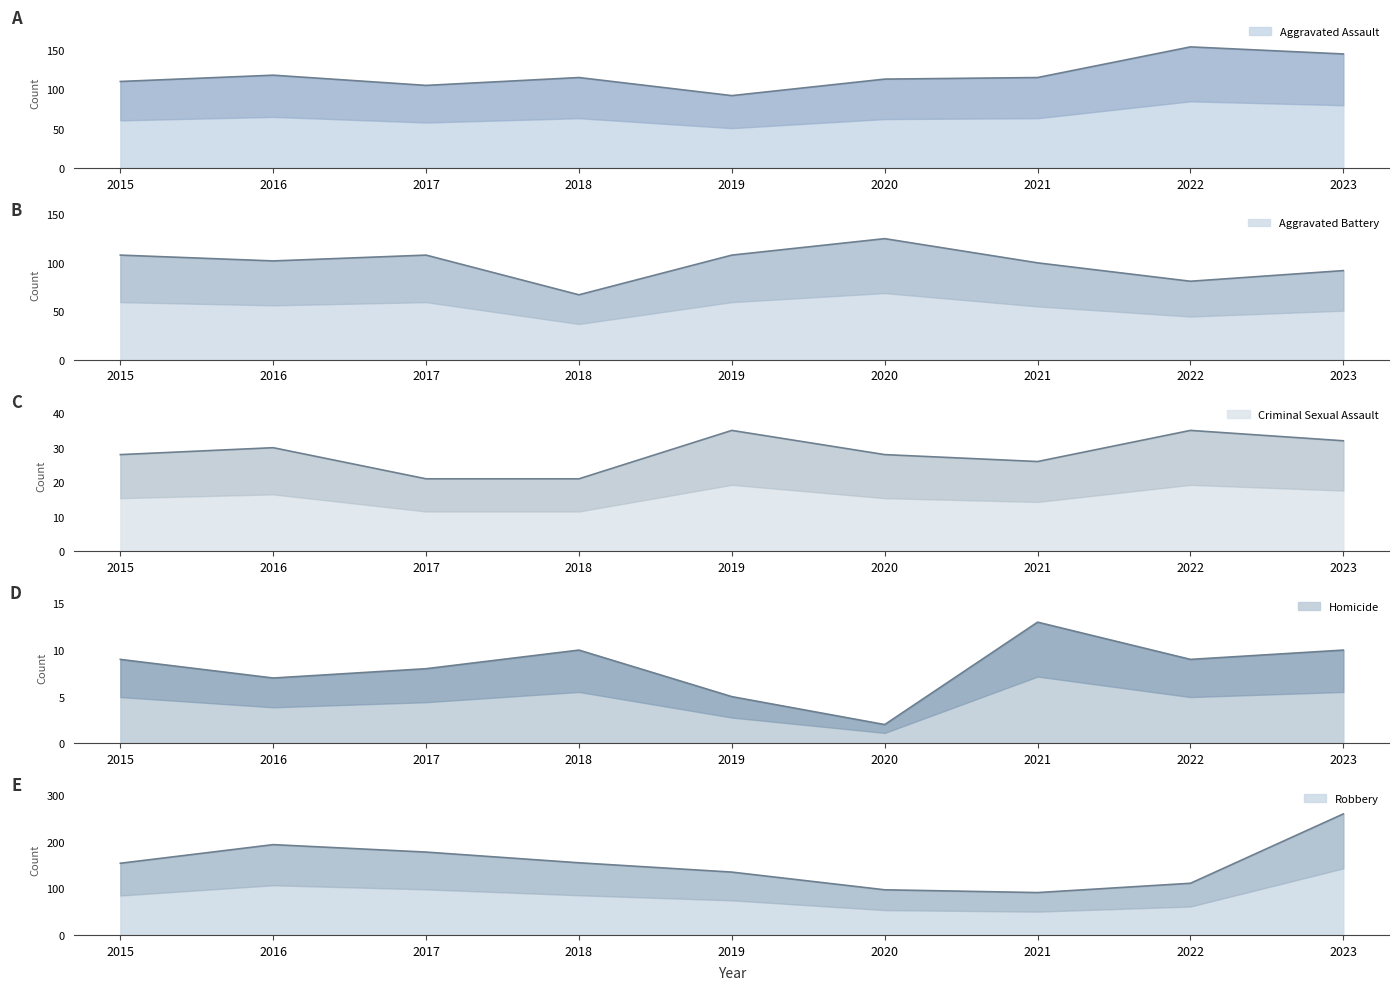

What is the average value of the Robbery series?

153